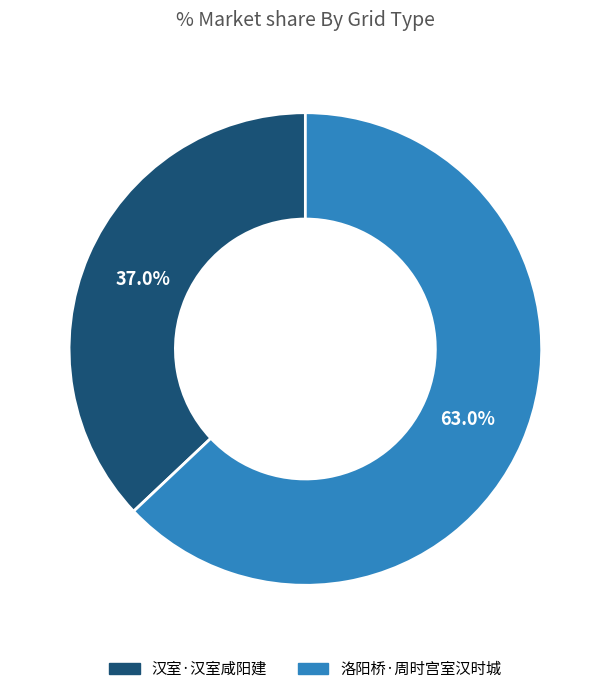

Do 洛阳桥·周时宫室汉时城 and 汉室·汉室咸阳建 together represent more than half of the pie?

Yes